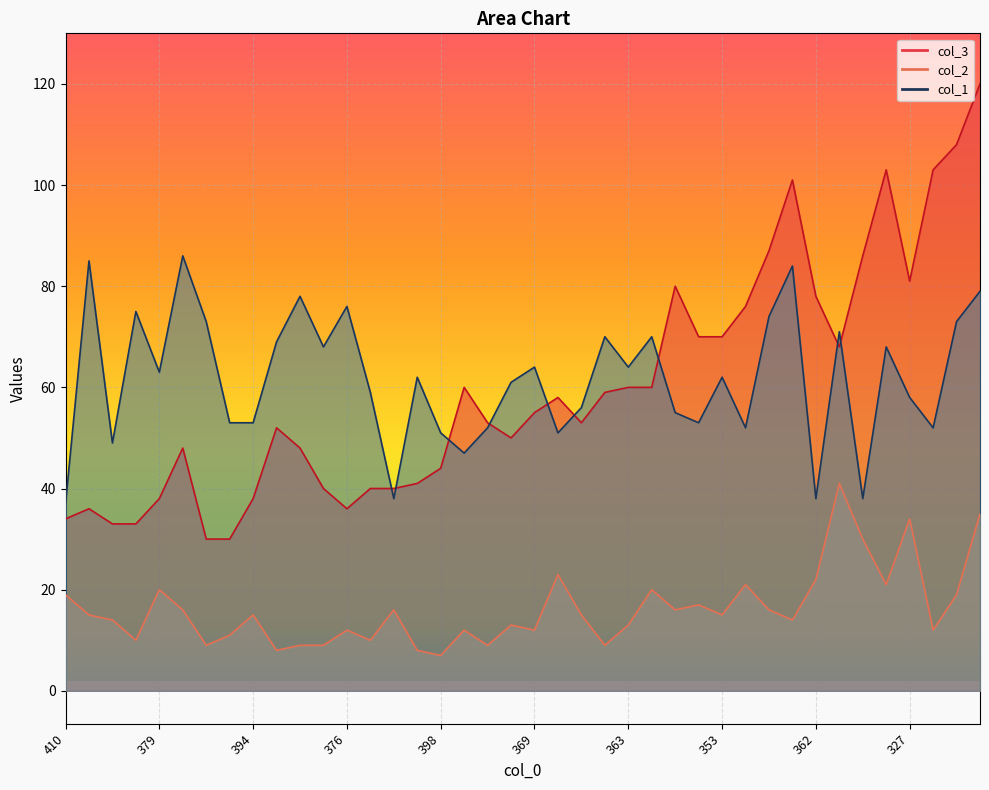

List the series in order of their peak value, lowest first.

col_2, col_1, col_3